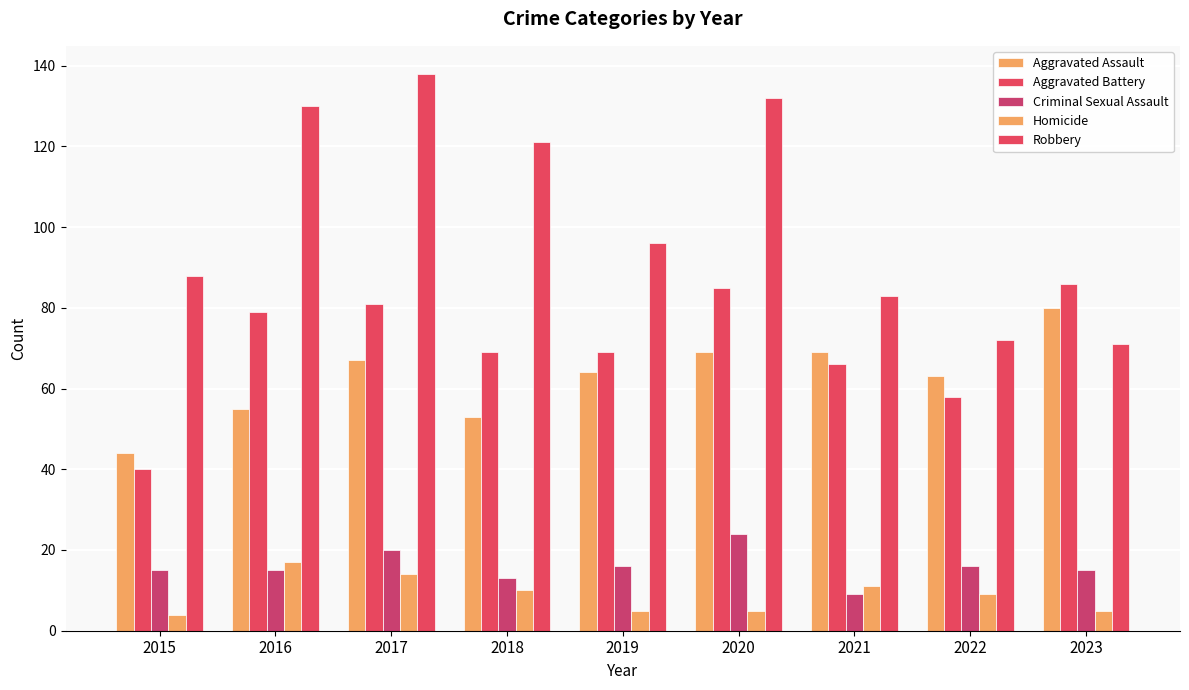

Are the bars horizontal?

No